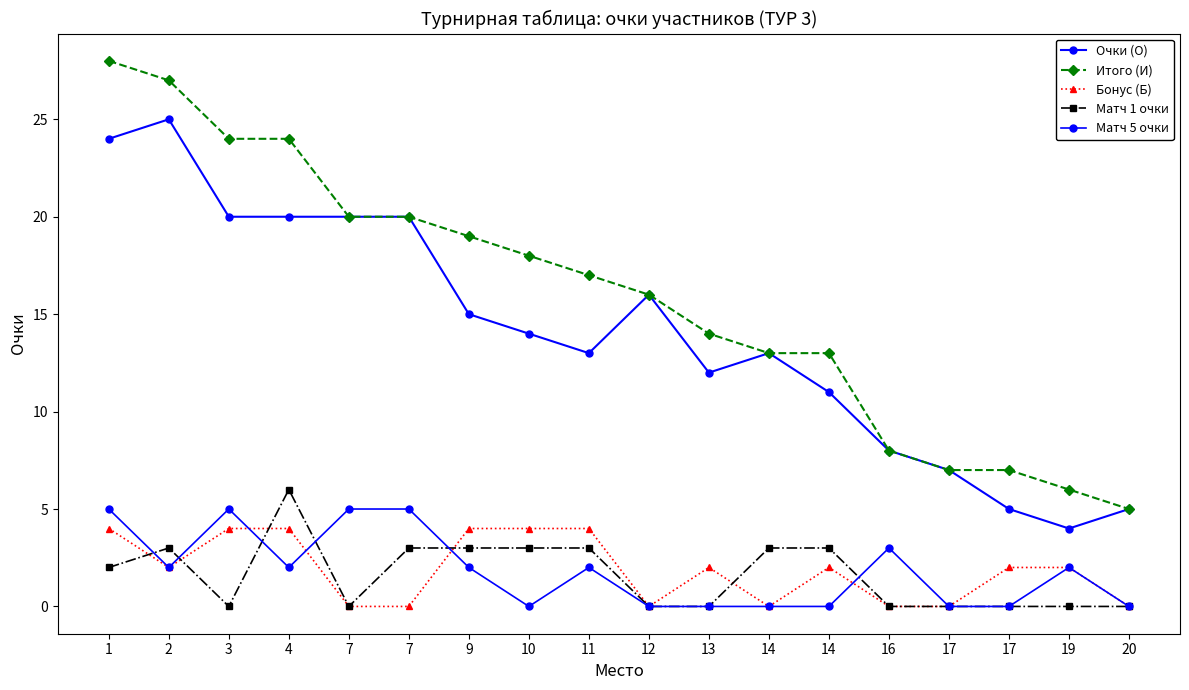

What is the spread (max minus min) of values at 7?

20